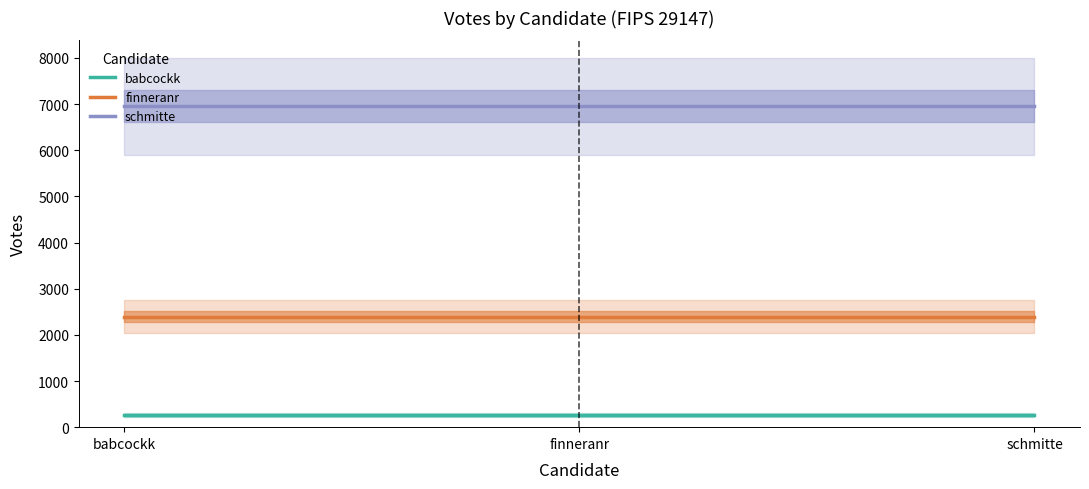

True or false: schmitte has a value of 9938 at finneranr.

False